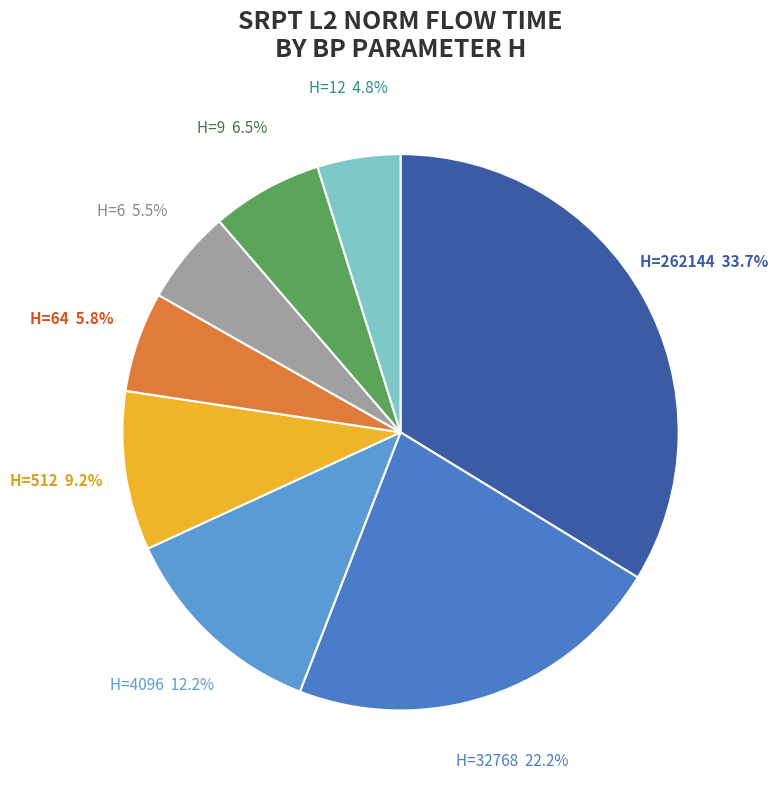

Does H=64 account for over 50% of the chart?

No